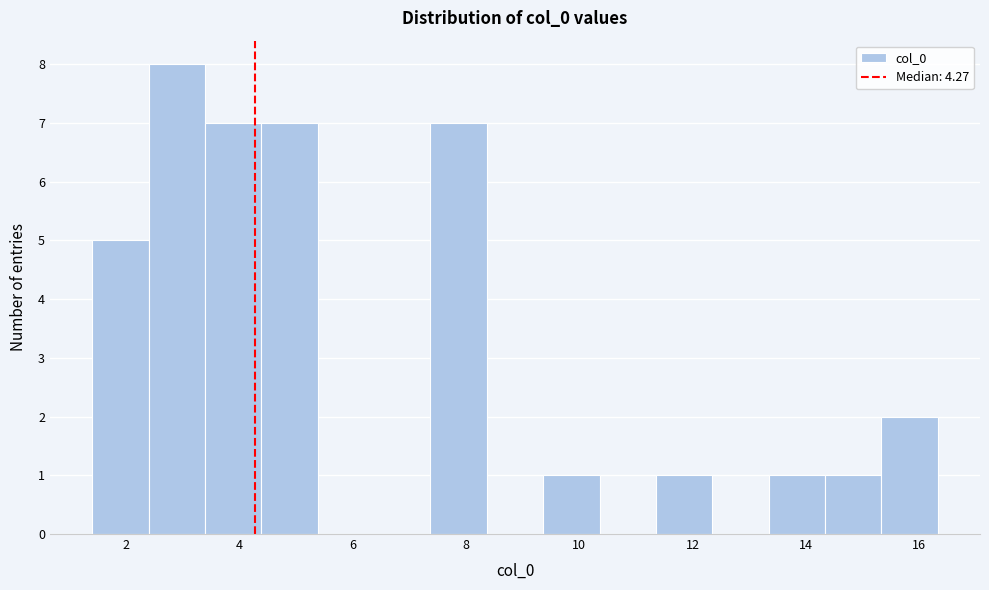

Reading left to right, transcribe this chart: for each bar, give the range it covers on the x-axis and its height. Neither the bar edges nor the heights are printed on the chart, so give them approximately, as read against the axes.

1.4 to 2.4: 5
2.4 to 3.4: 8
3.4 to 4.4: 7
4.4 to 5.4: 7
5.4 to 6.4: 0
6.4 to 7.4: 0
7.4 to 8.4: 7
8.4 to 9.4: 0
9.4 to 10.4: 1
10.4 to 11.4: 0
11.4 to 12.4: 1
12.4 to 13.4: 0
13.4 to 14.4: 1
14.4 to 15.4: 1
15.4 to 16.4: 2